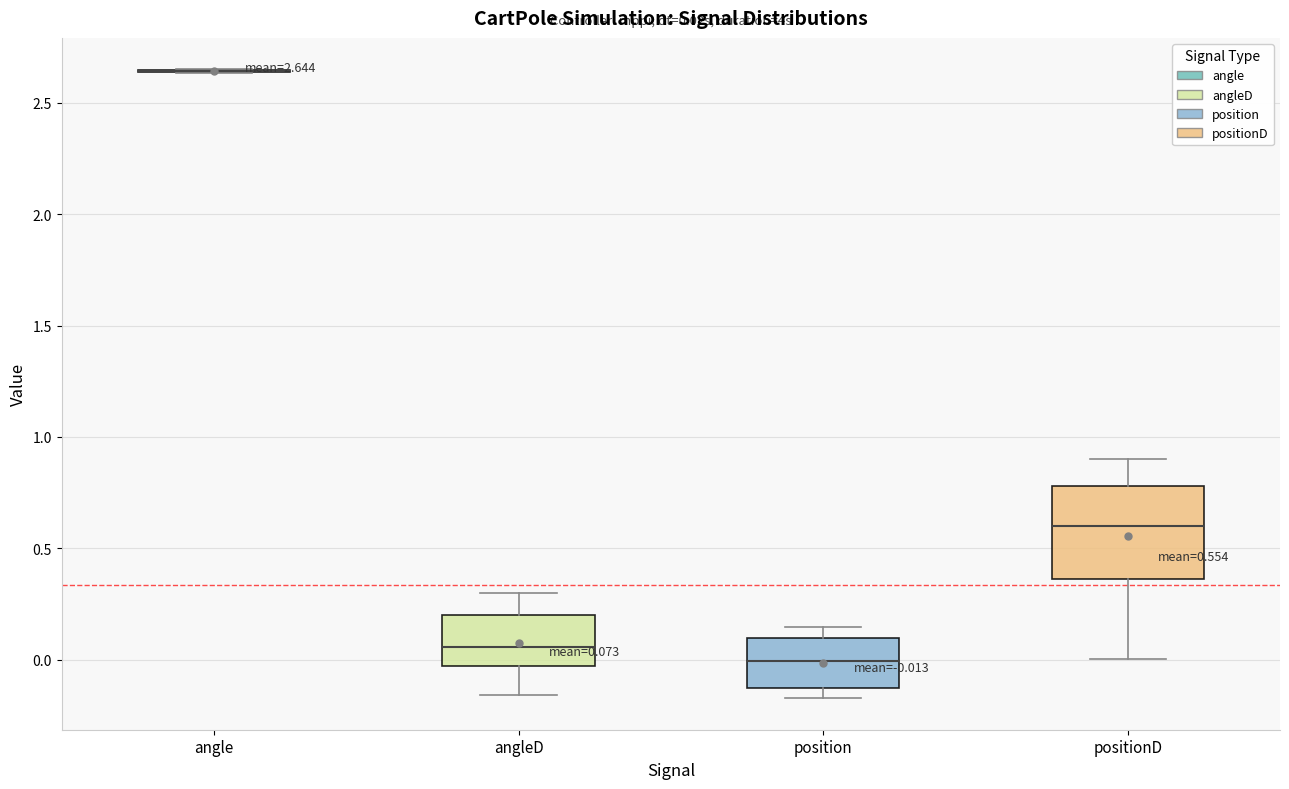

Comparing the boxes themselves (not the whiskers), which one is the tallest?

positionD